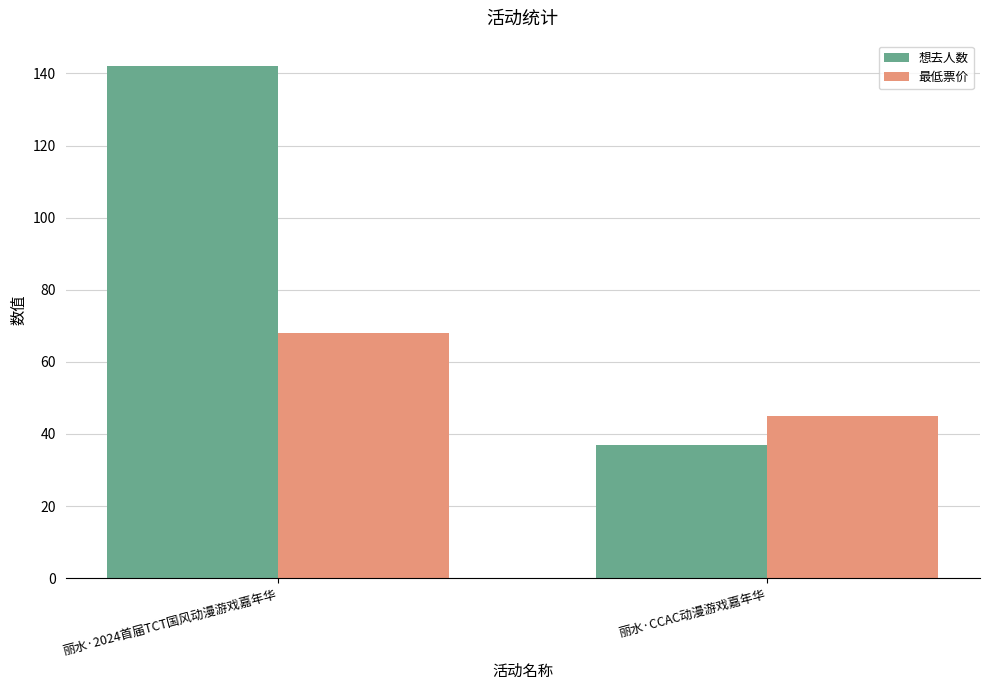

What is the difference between the highest and lowest values at 丽水·2024首届TCT国风动漫游戏嘉年华?

74